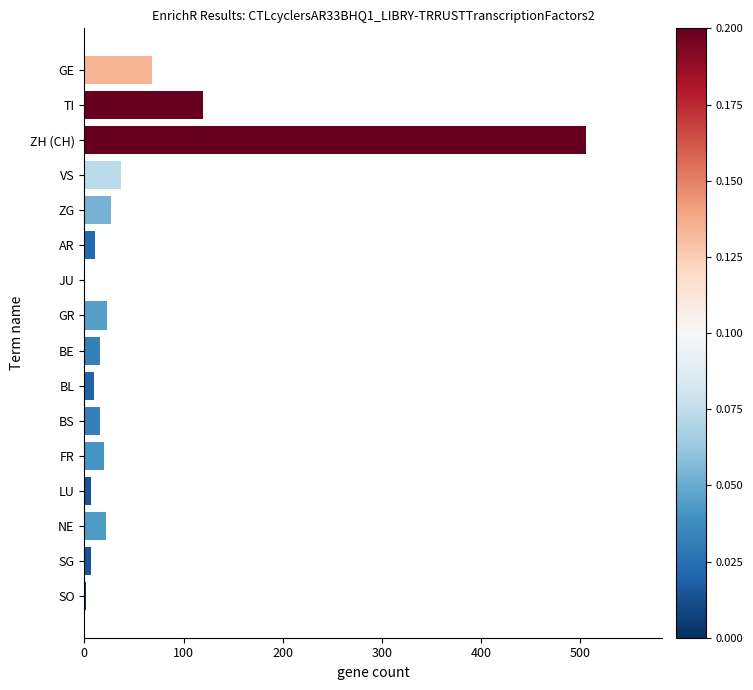

Which category has the highest value across all series?

ZH (CH)